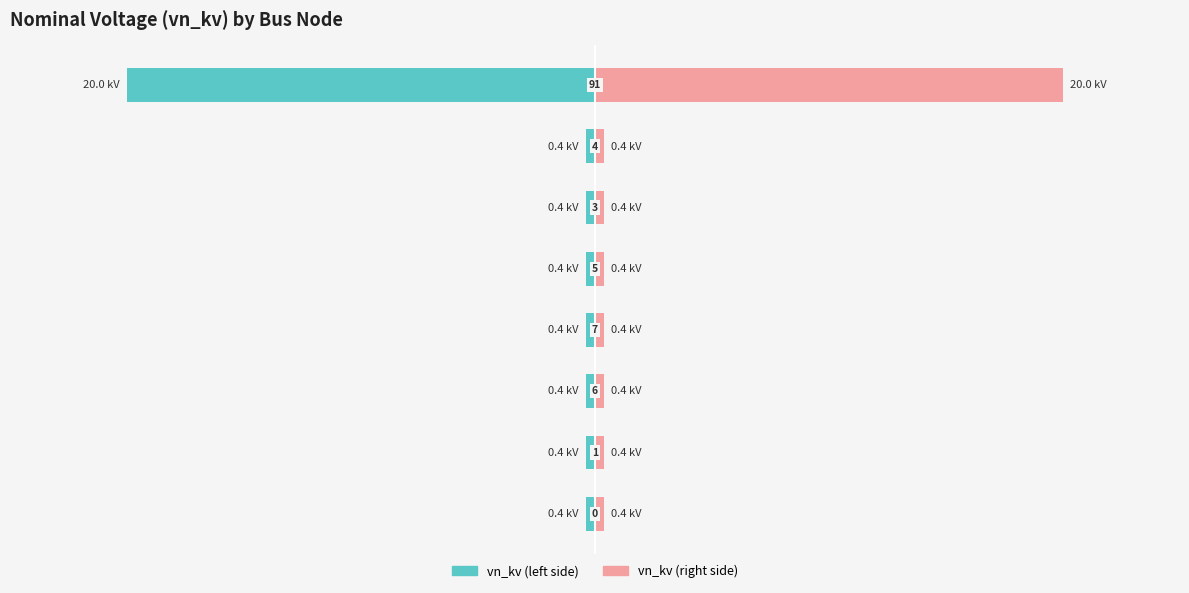

What is the total value across all series at 3?

0.8